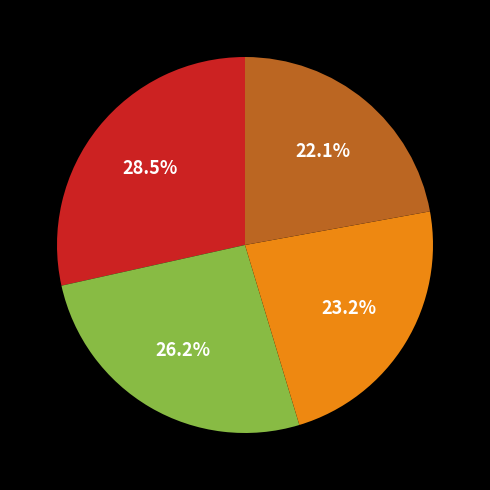

To the nearest percent, what is the average slice percentage?

25%